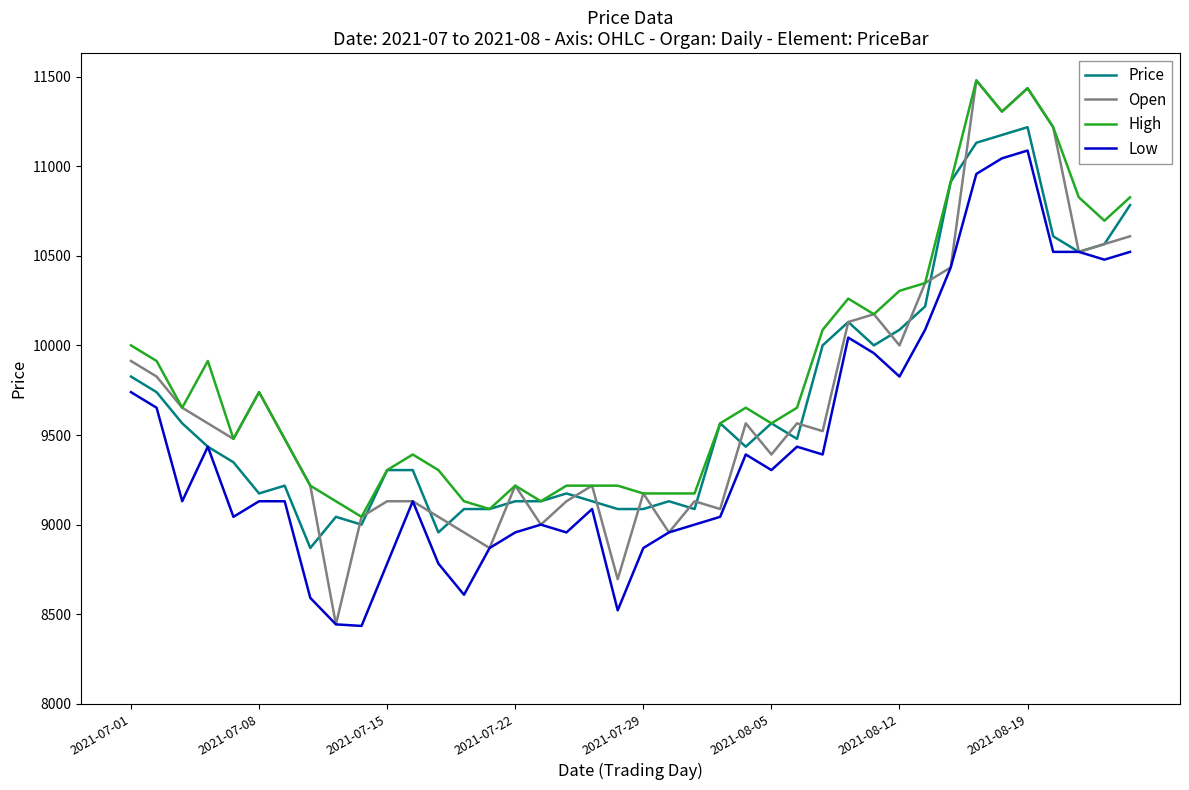

True or false: High and Low intersect in this chart.

False